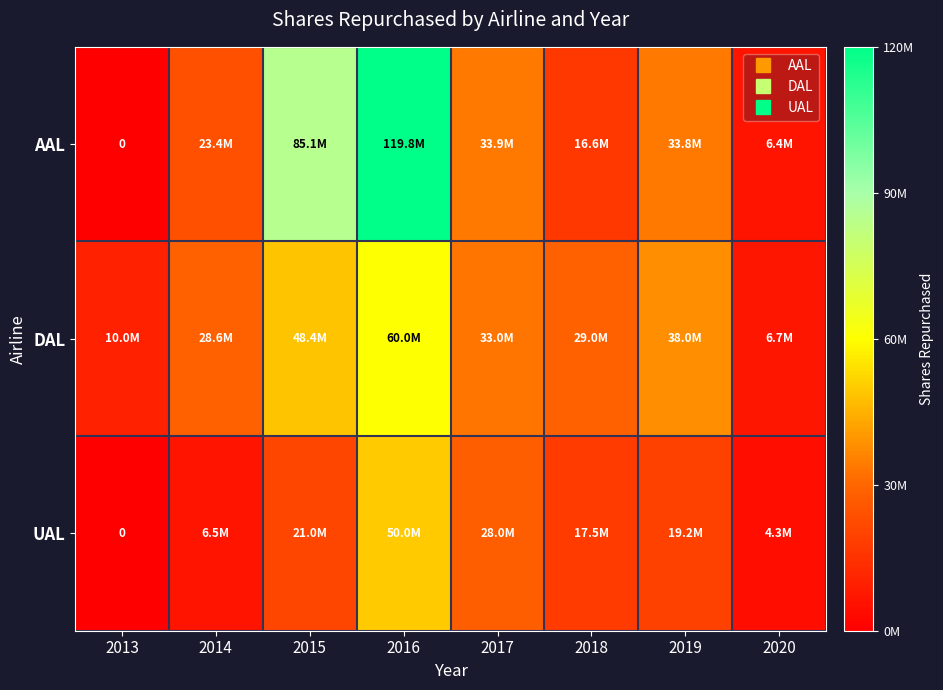

What is the difference between the UAL values at 2013 and 2019?

19200000